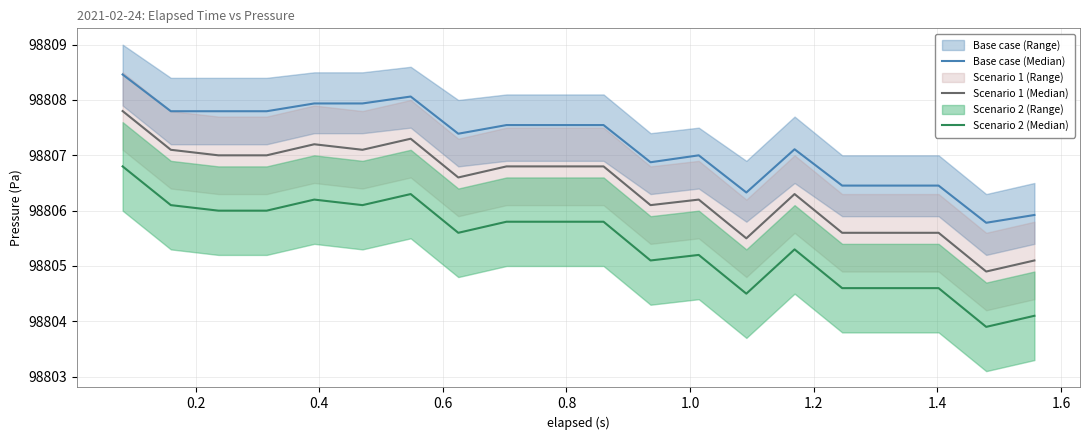

What is the difference between the second highest and second lowest values in the Scenario 2 (Median) series?

2.2